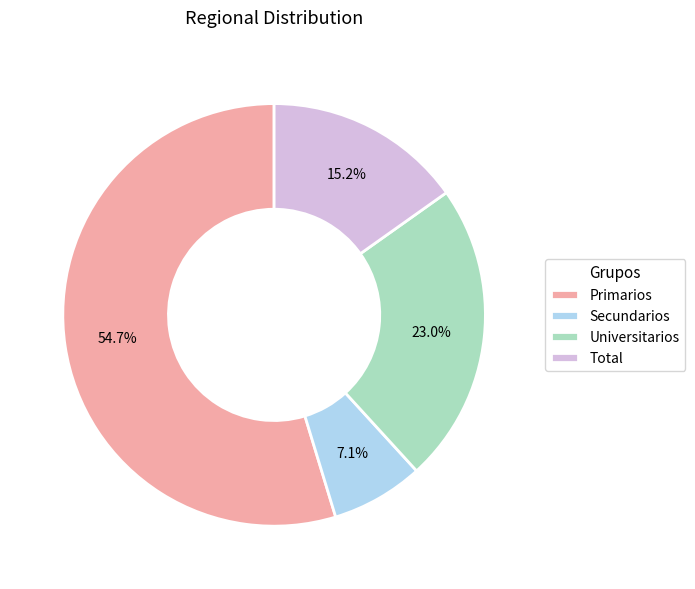

Which category has the smallest portion of the pie?

Secundarios